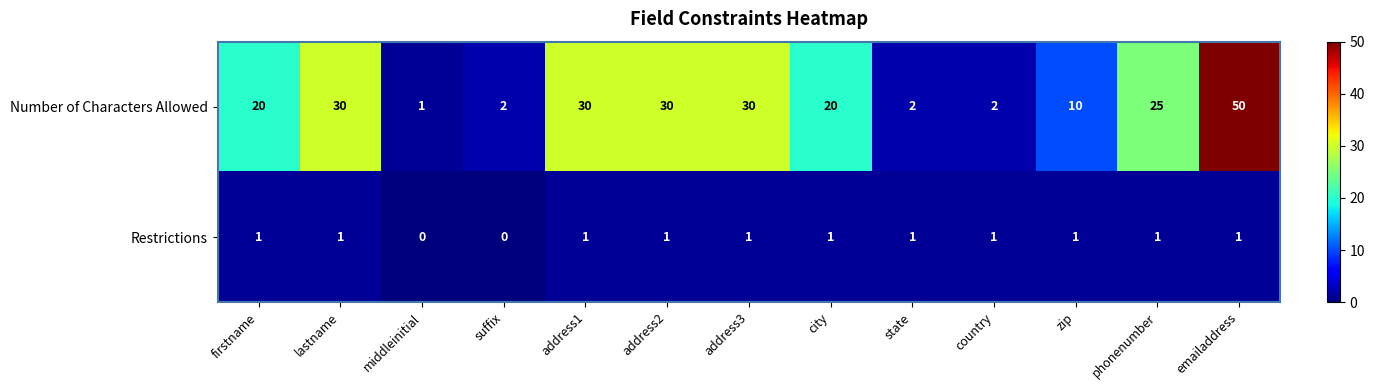

At which category is the sum across all series the highest?

emailaddress